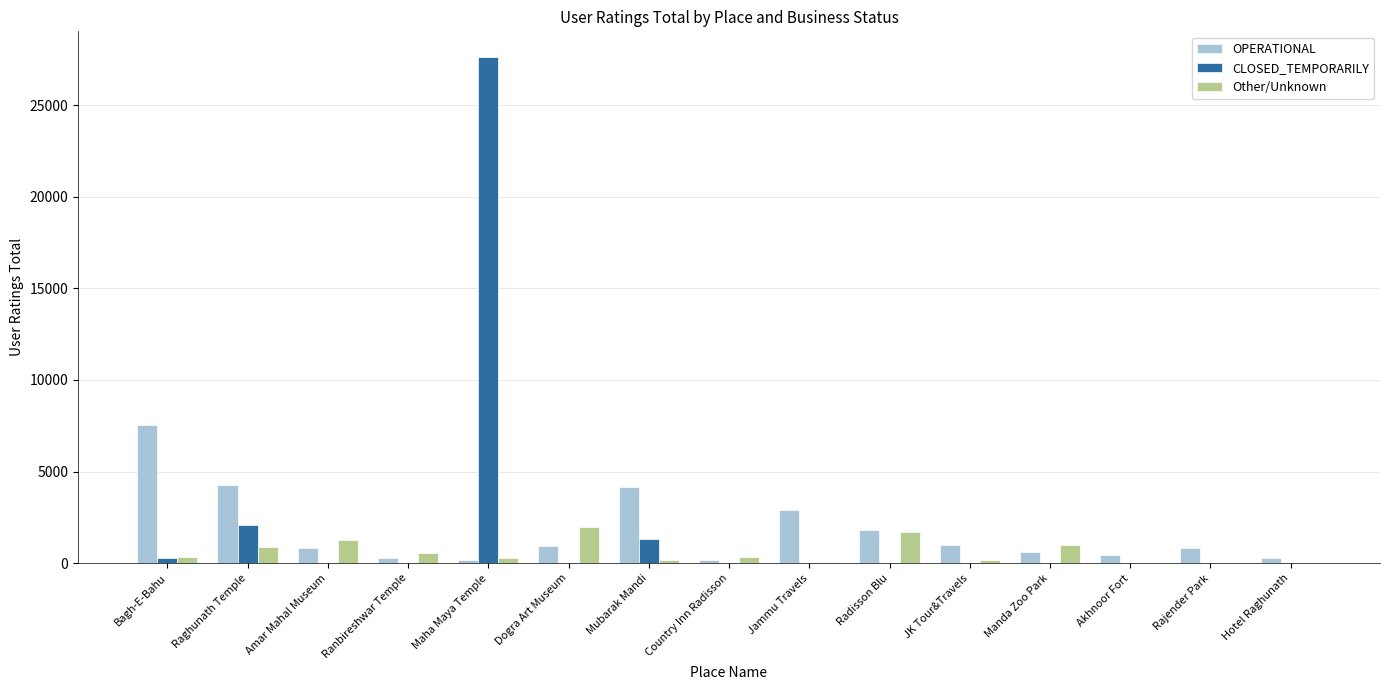

Which label corresponds to the largest value in the chart?

Maha Maya Temple